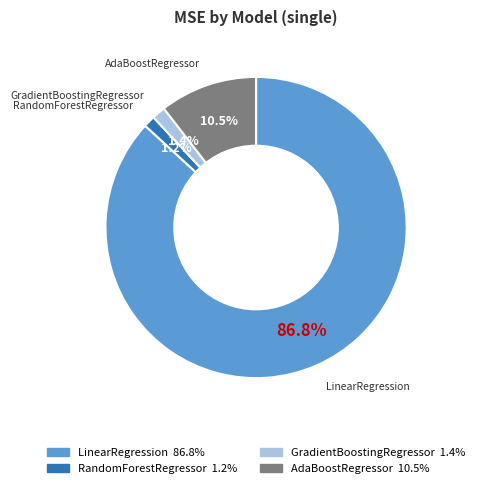

The LinearRegression slice represents 87% of the pie. True or false?

True